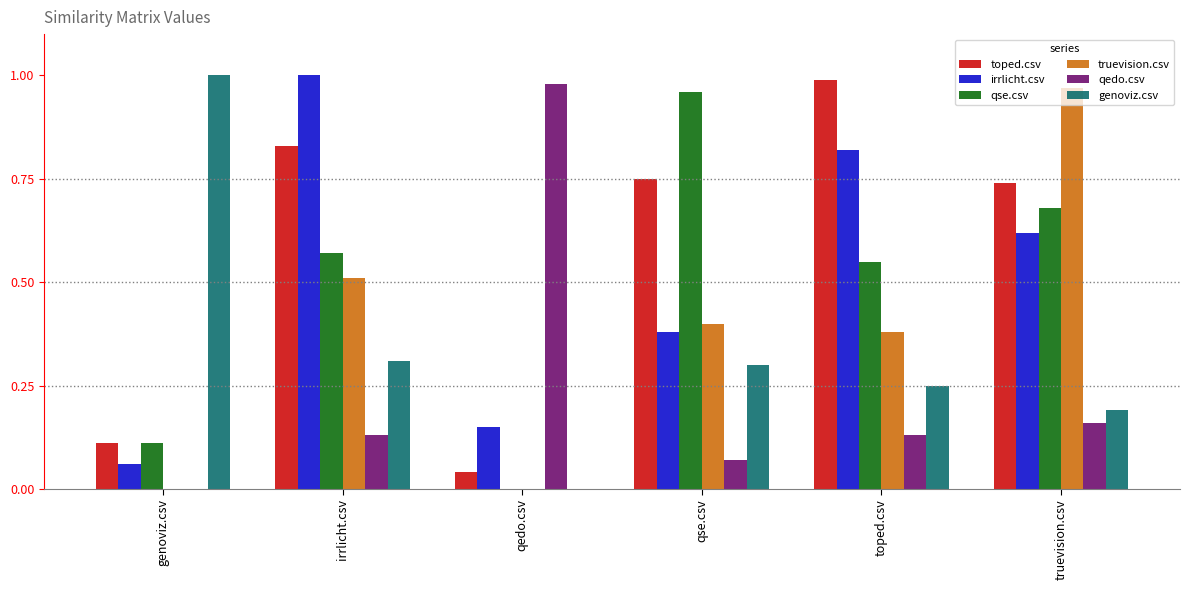

Does the chart contain stacked bars?

No